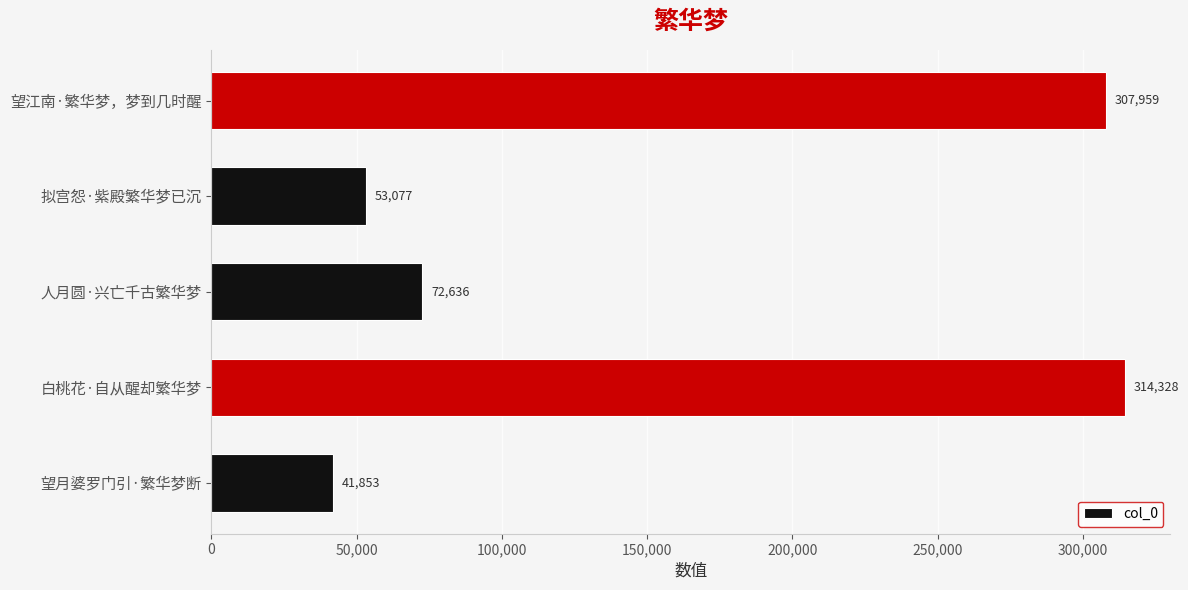

What is the change in value from 白桃花·自从醒却繁华梦 to 拟宫怨·紫殿繁华梦已沉?

-261251